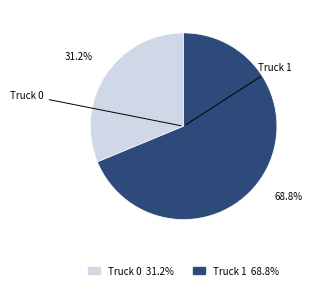

Which has a higher value, Truck 0 or Truck 1?

Truck 1